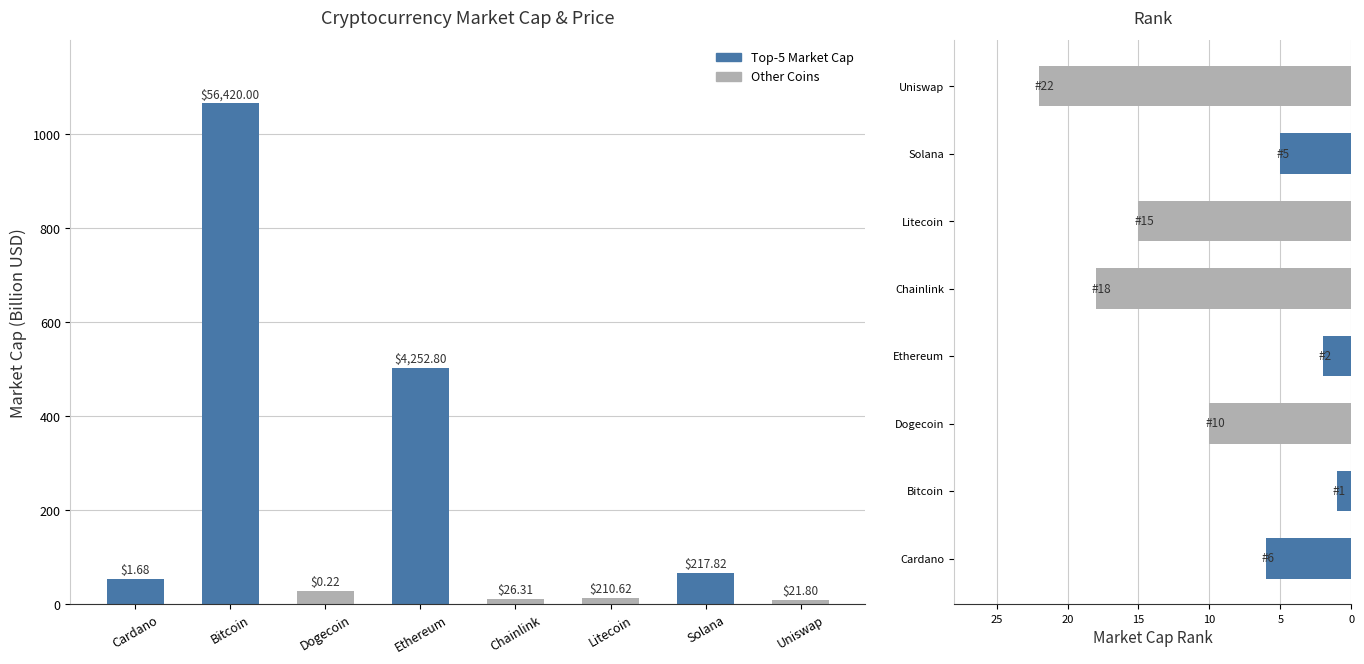

Does the chart contain any negative values?

No